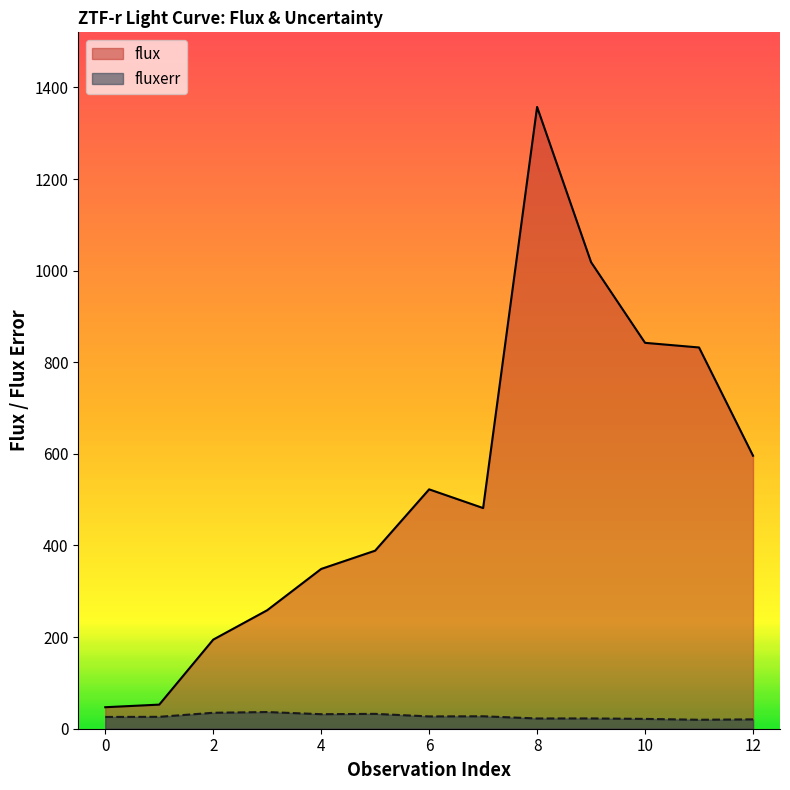

What is the sum of all flux values?

6941.2